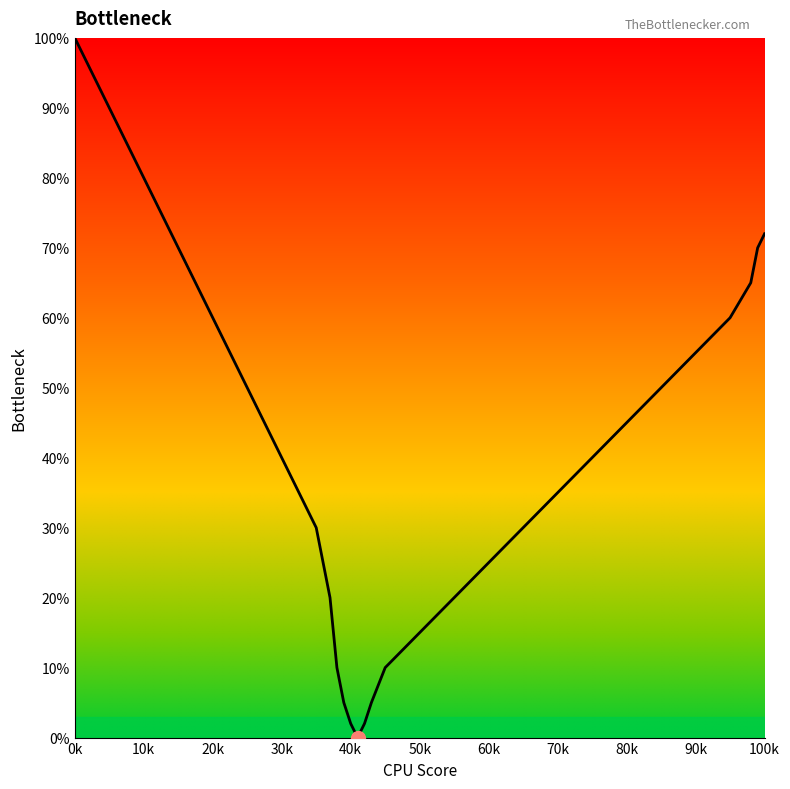

How many series are shown in this chart?

1